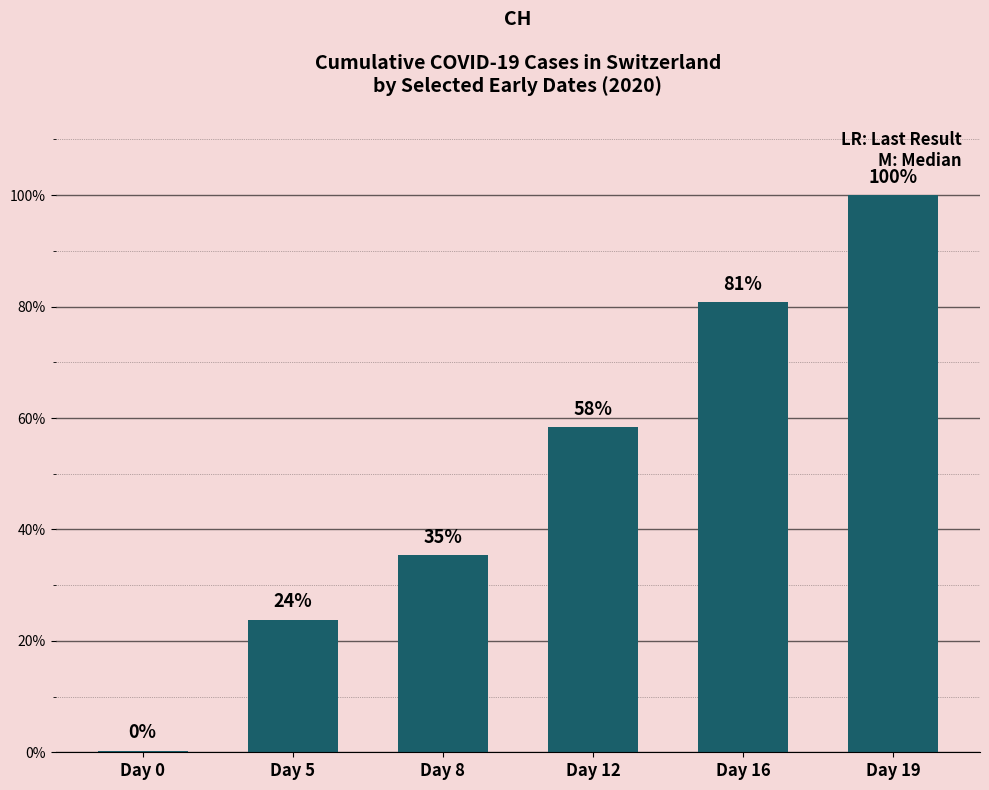

True or false: the data shows 0.5 at Day 0.

False